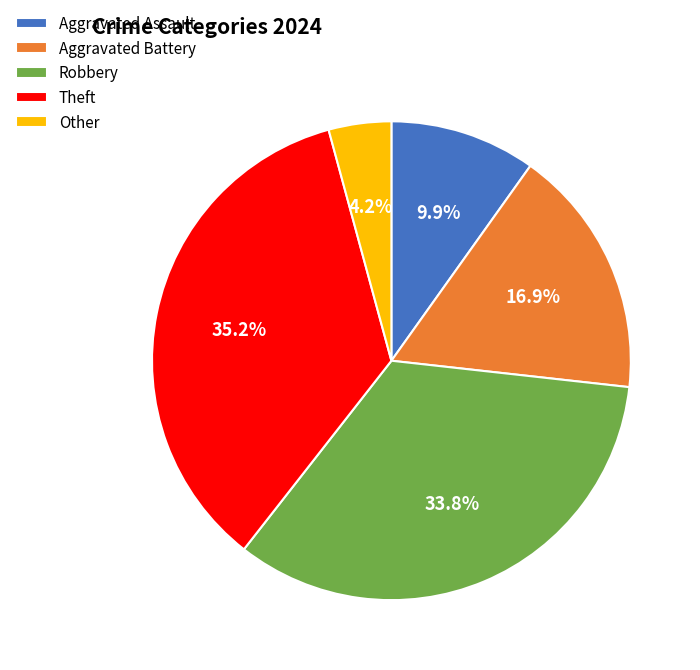

Is there a majority slice in this chart?

No